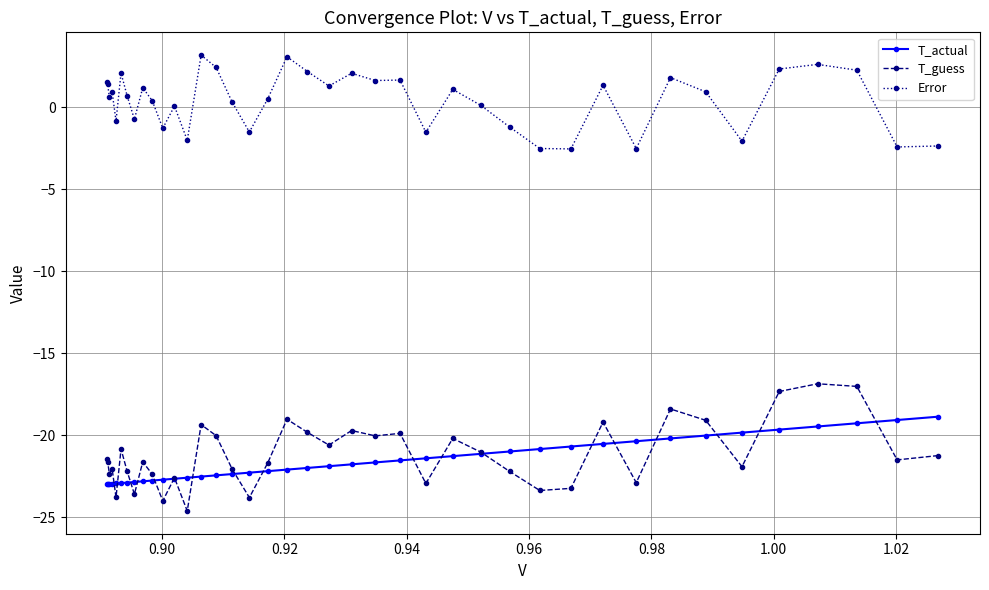

Rank the series by their maximum value, from highest to lowest.

Error, T_guess, T_actual